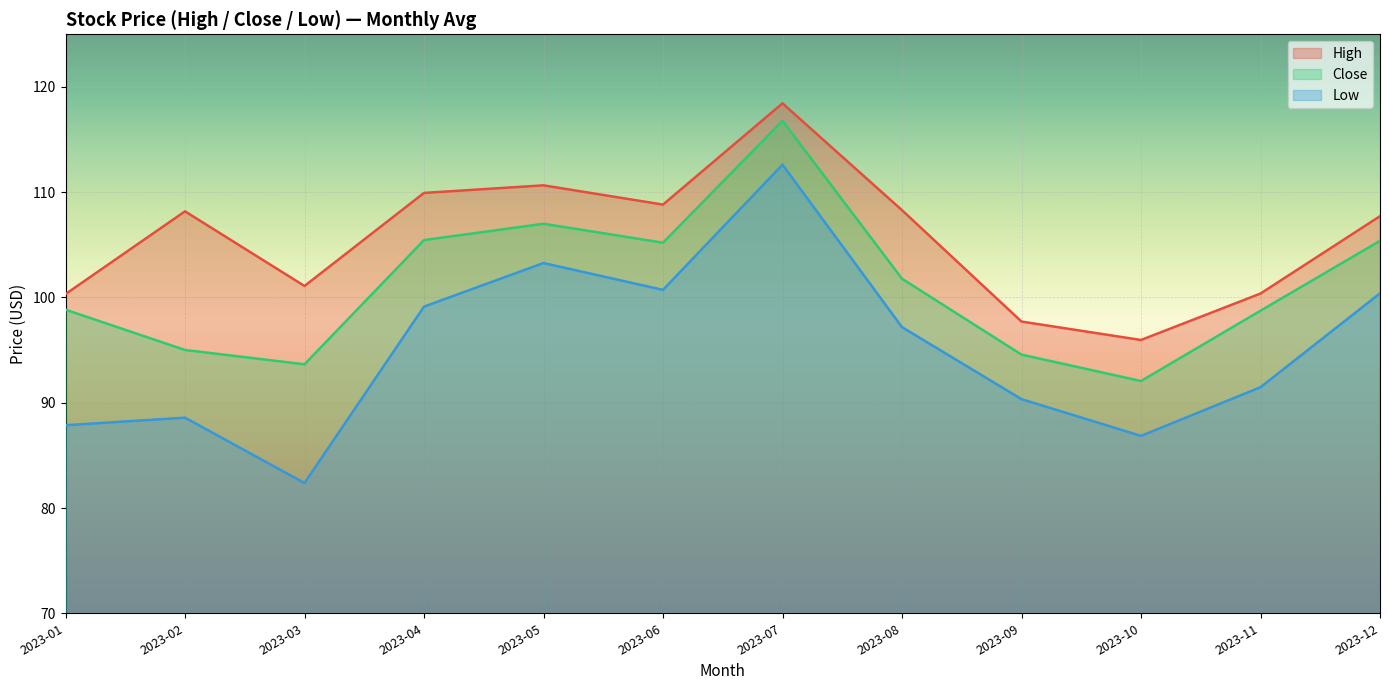

What is the difference between the second highest and minimum values in the Close series?

14.9